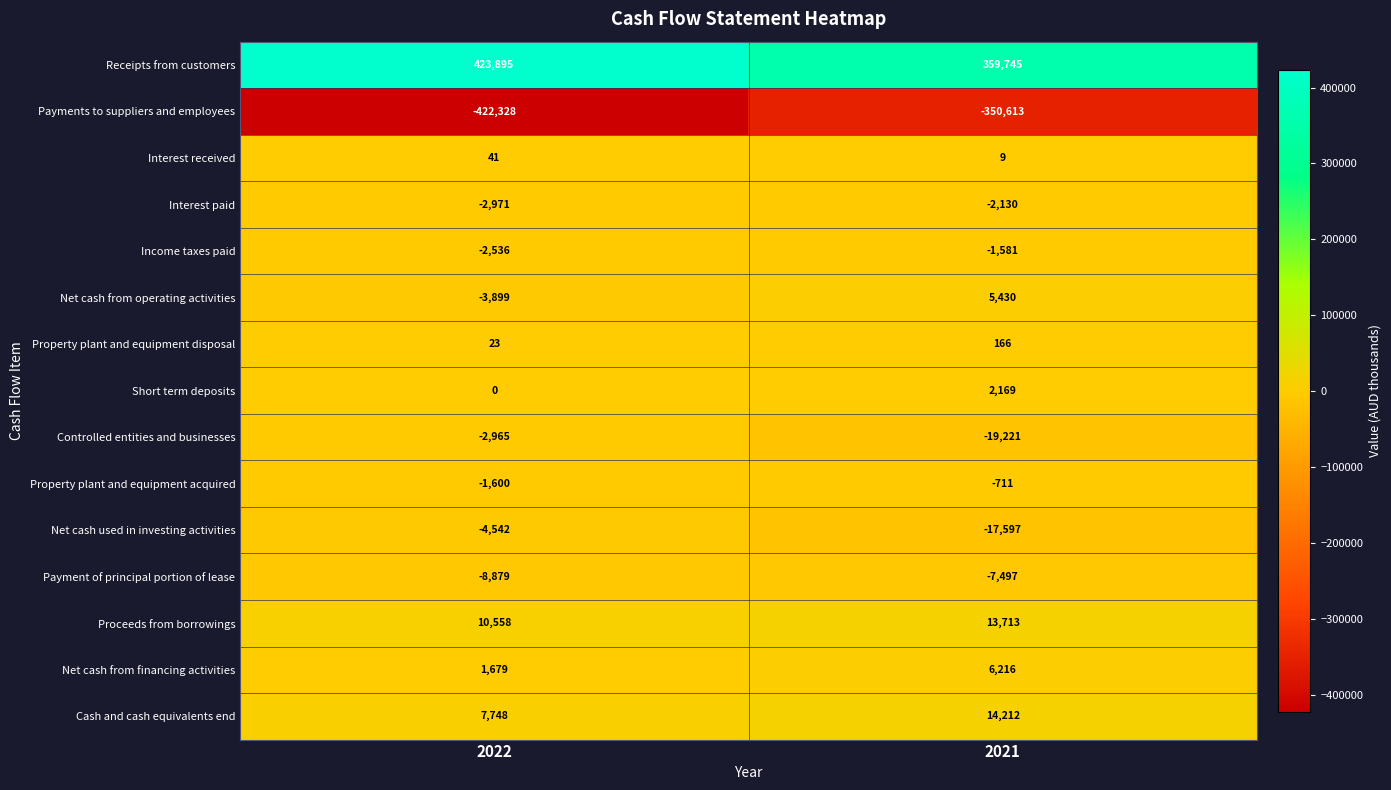

List the series in order of their peak value, lowest first.

Payments to suppliers and employees, Payment of principal portion of lease, Net cash used in investing activities, Controlled entities and businesses, Interest paid, Income taxes paid, Property plant and equipment acquired, Interest received, Property plant and equipment disposal, Short term deposits, Net cash from operating activities, Net cash from financing activities, Proceeds from borrowings, Cash and cash equivalents end, Receipts from customers